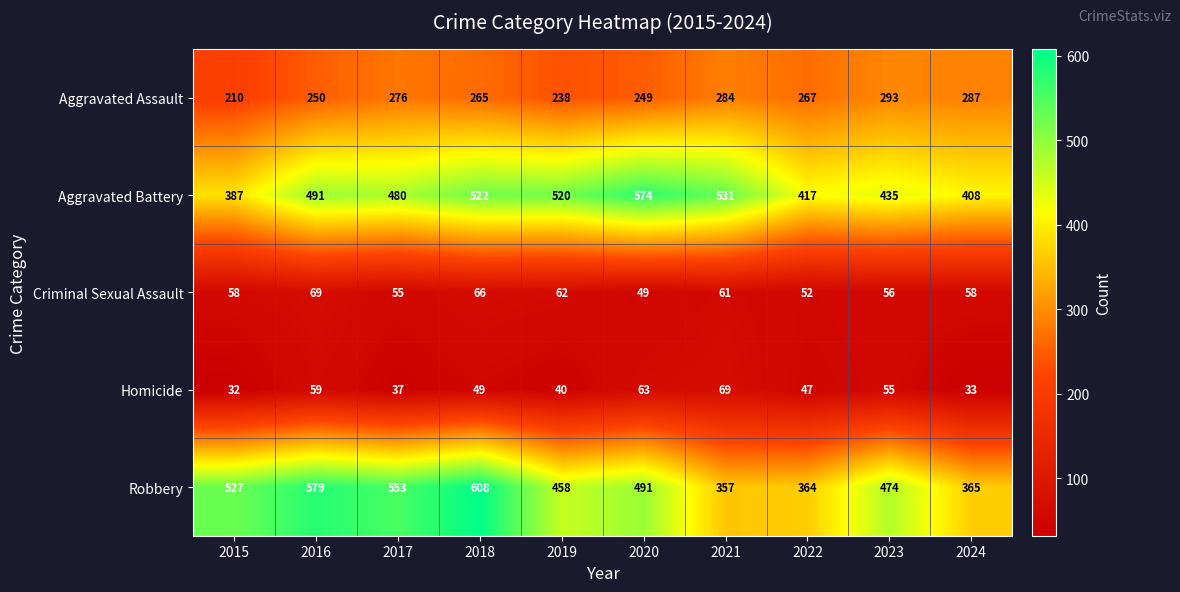

At which label is Aggravated Assault closest to 251?

2016